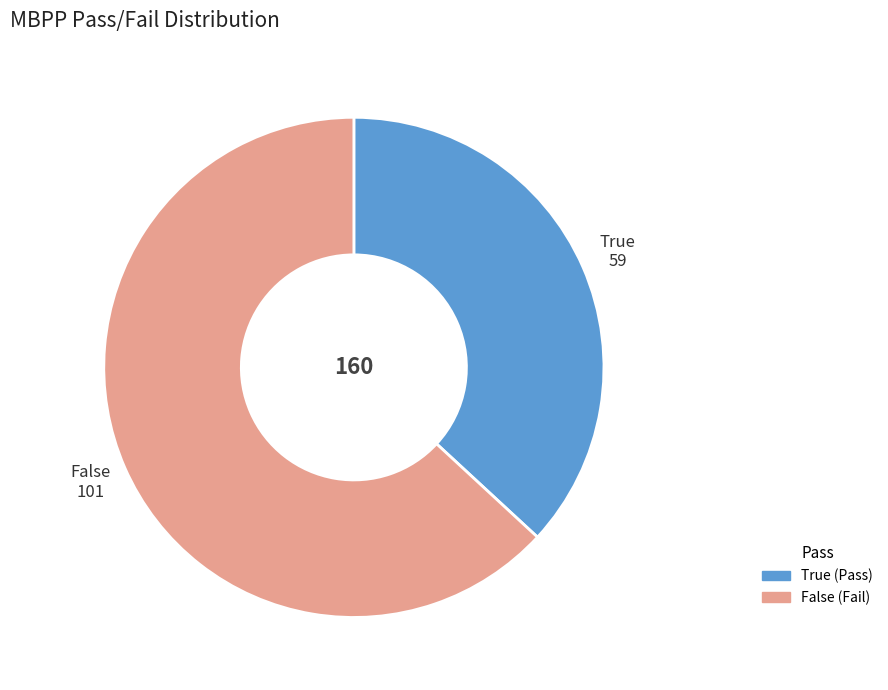

Rank the categories by value from lowest to highest.

True, False